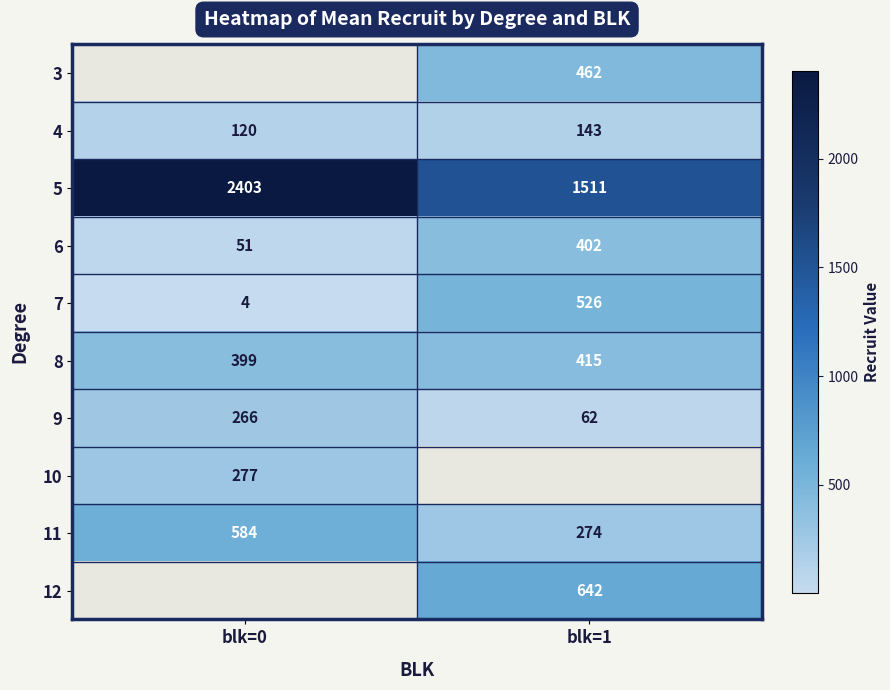

Which has a higher value, blk=1 or blk=0?

blk=0